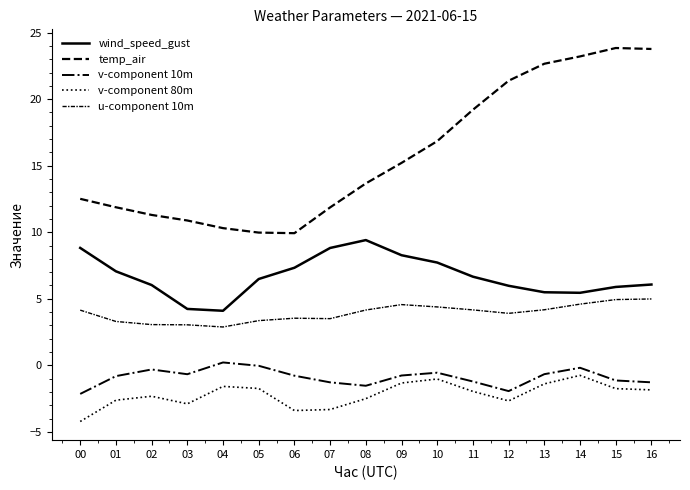

Between 07 and 08, which is larger?

08